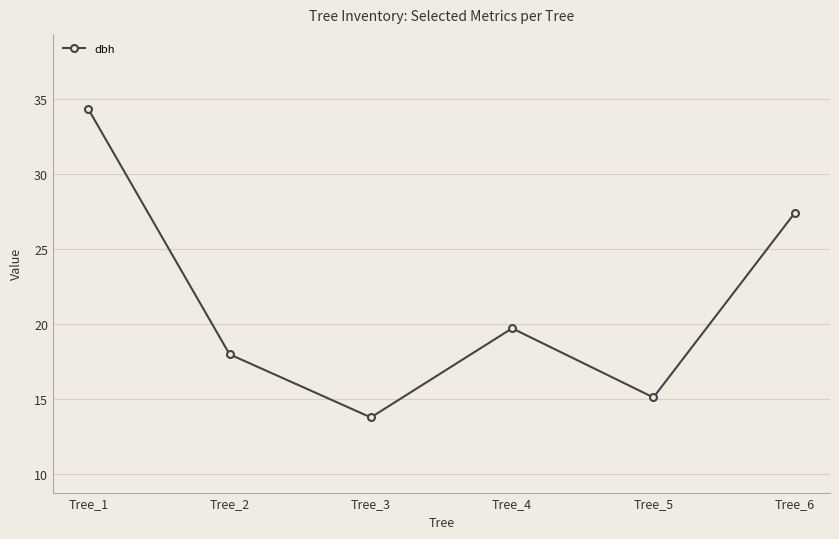

True or false: the data shows 29.0 at Tree_2.

False